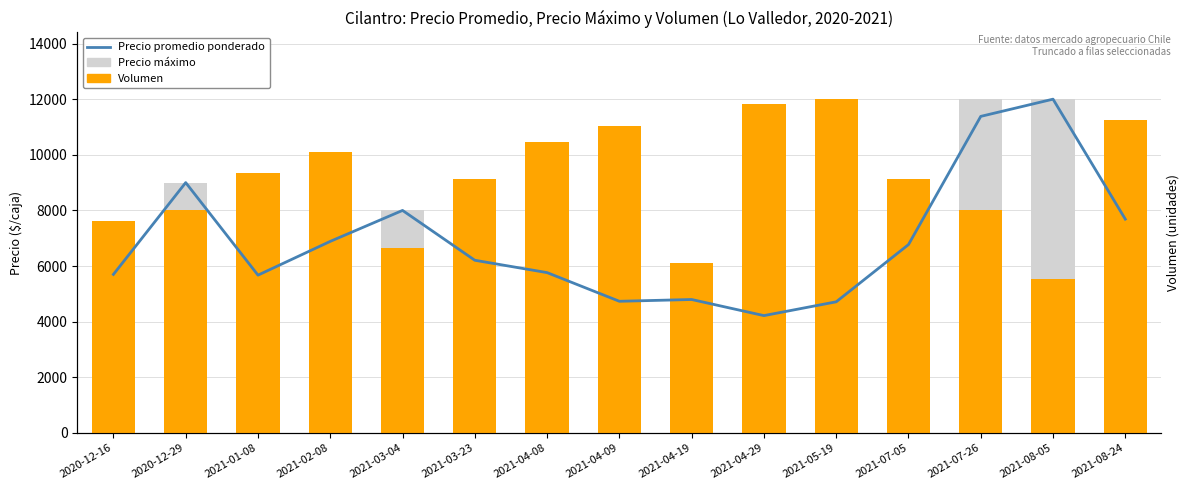

At how many categories does at least one series exceed 10189?

7